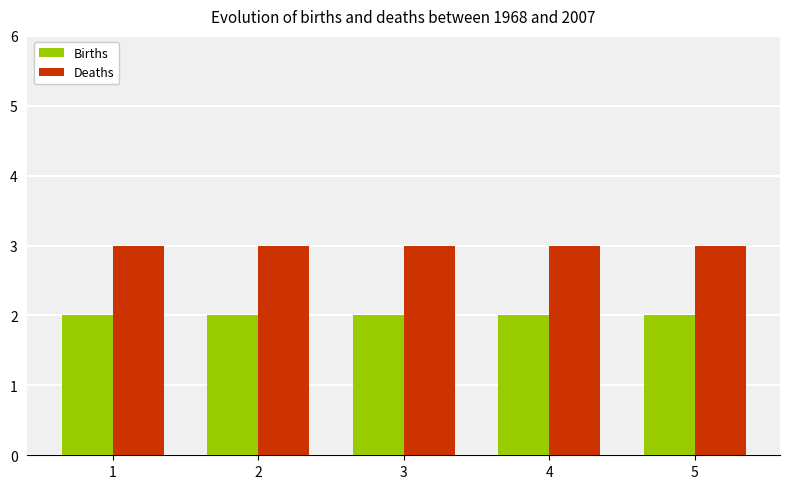

The Births series shows 1 at 3. True or false?

False